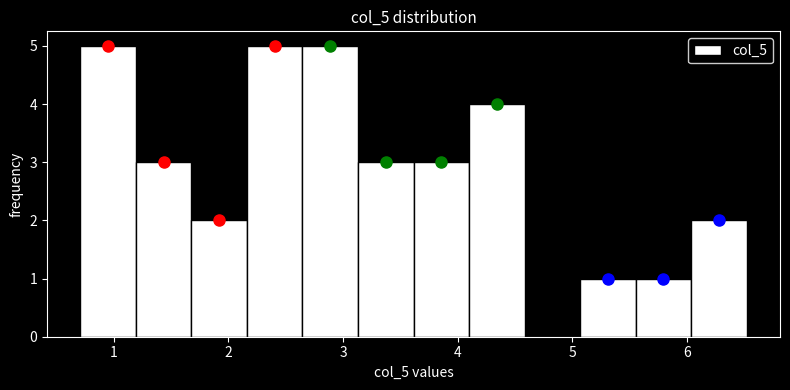

Reading left to right, transcribe this chart: for each bar, give the range it covers on the x-axis and its height. Neither the bar edges nor the heights are printed on the chart, so give them approximately, as read against the axes.

0.7 to 1.2: 5
1.2 to 1.7: 3
1.7 to 2.2: 2
2.2 to 2.6: 5
2.6 to 3.1: 5
3.1 to 3.6: 3
3.6 to 4.1: 3
4.1 to 4.6: 4
4.6 to 5.1: 0
5.1 to 5.6: 1
5.6 to 6.0: 1
6.0 to 6.5: 2